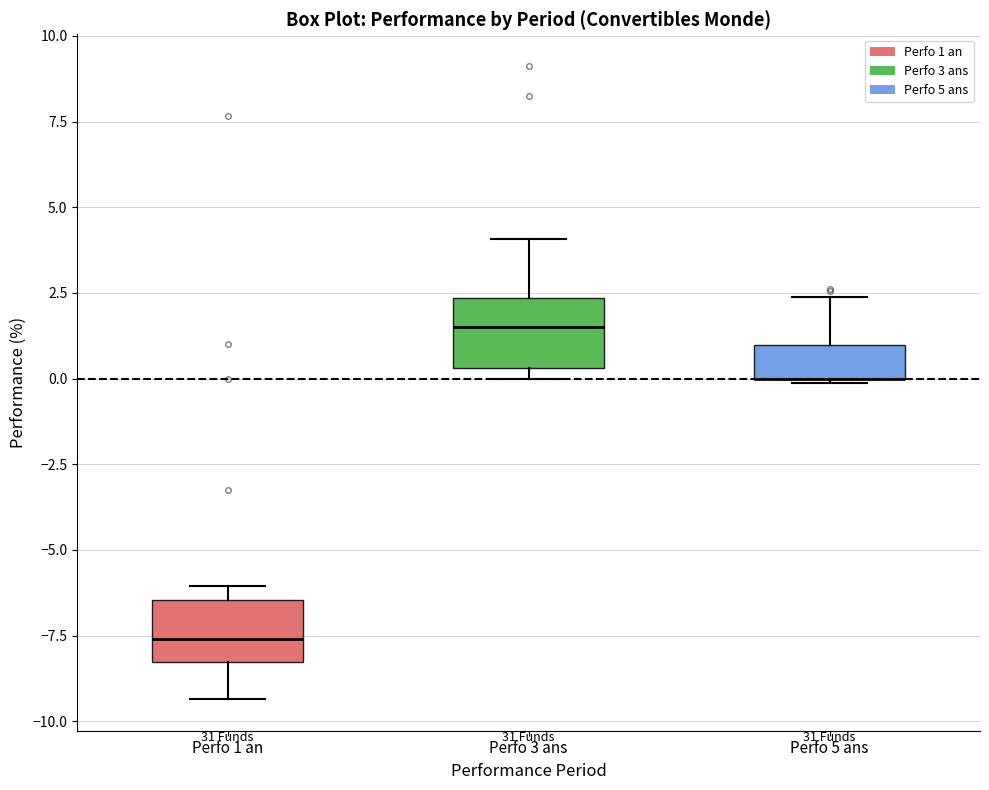

Reading left to right, read every box against the y-axis: the position of its median line, the range the box covers, and the ends of its whiskers. The values are not printed on the chart, so give them approximately, as read against the axis.

Perfo 1 an: median -7.5, box -8.5 to -6.5, whiskers -9.5 to -6.0
Perfo 3 ans: median 1.5, box 0.5 to 2.5, whiskers 0.0 to 4.0
Perfo 5 ans: median 0.0 (drawn on the box's lower edge), box 0.0 to 1.0, whiskers 0.0 to 2.5